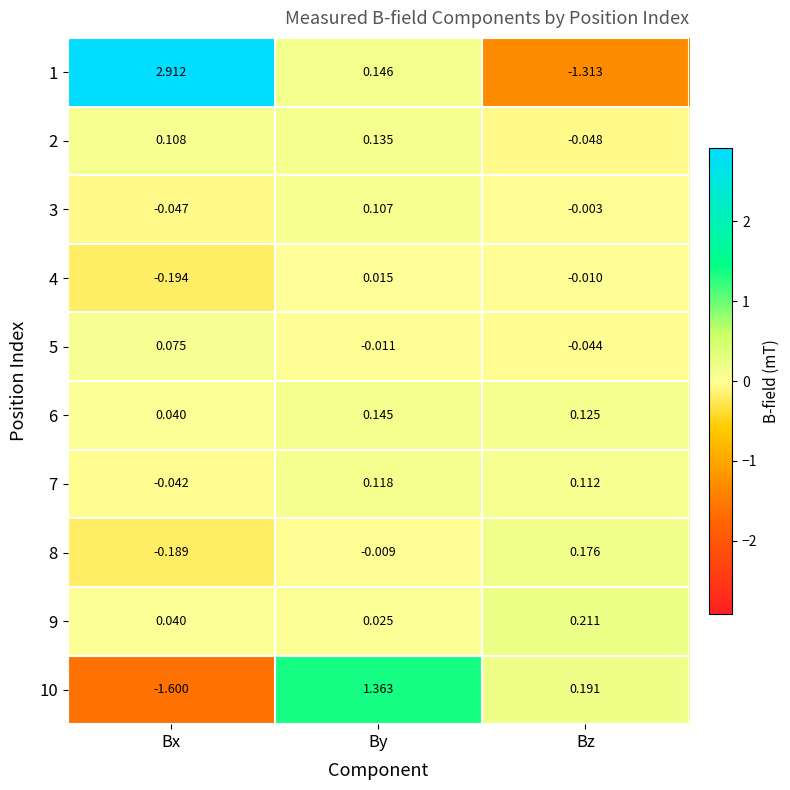

At which category does the chart reach its peak across all series?

Bx